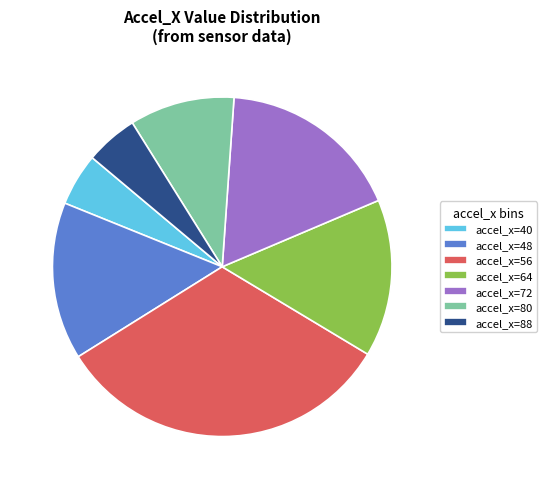

True or false: accel_x=88 accounts for 5% of the total.

True